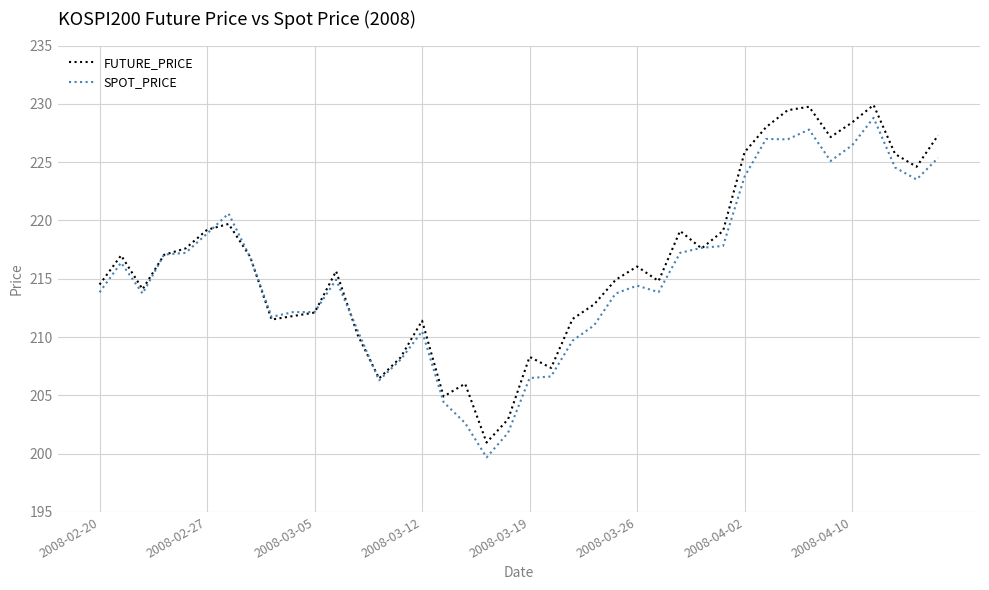

What is the maximum value for SPOT_PRICE?

228.8